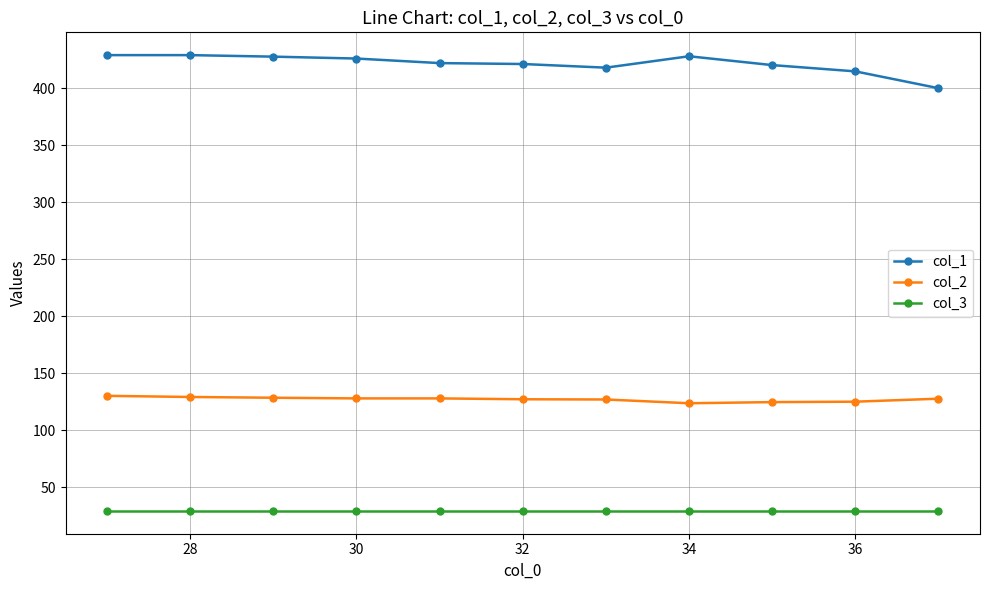

What is the value of the col_1 point at the 1st from the left?

429.0